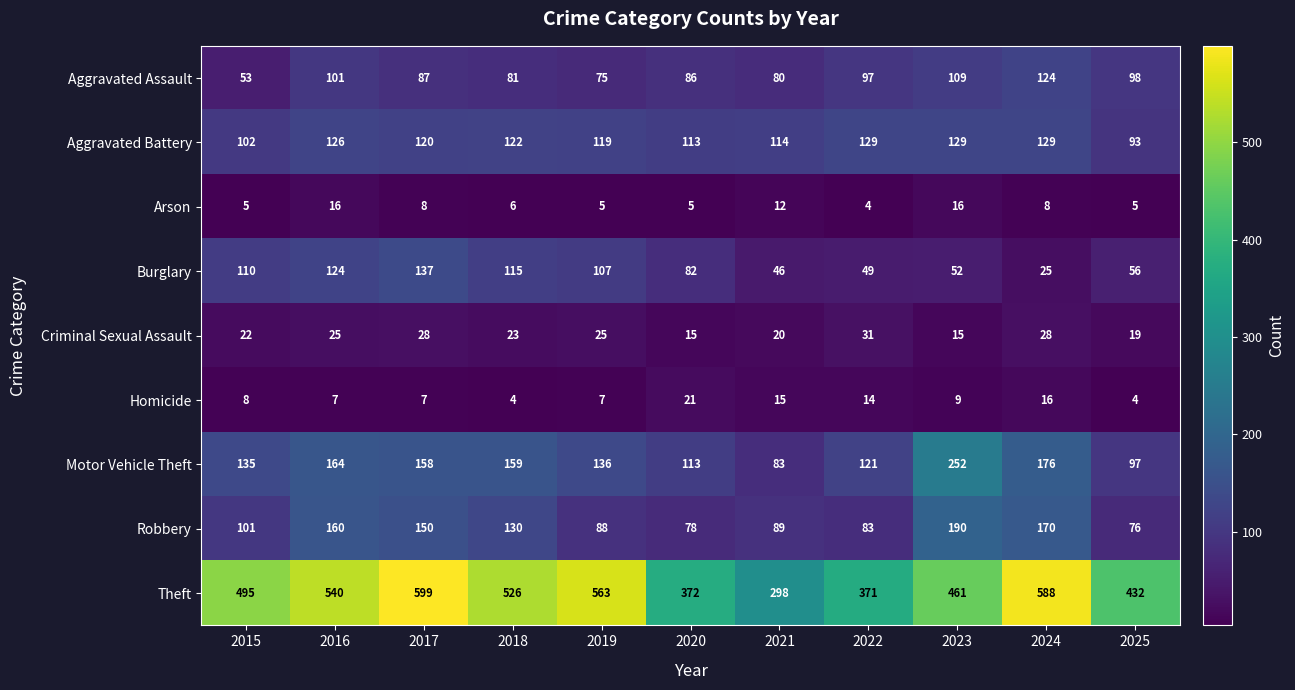

Rank the categories by Theft value from lowest to highest.

2021, 2022, 2020, 2025, 2023, 2015, 2018, 2016, 2019, 2024, 2017